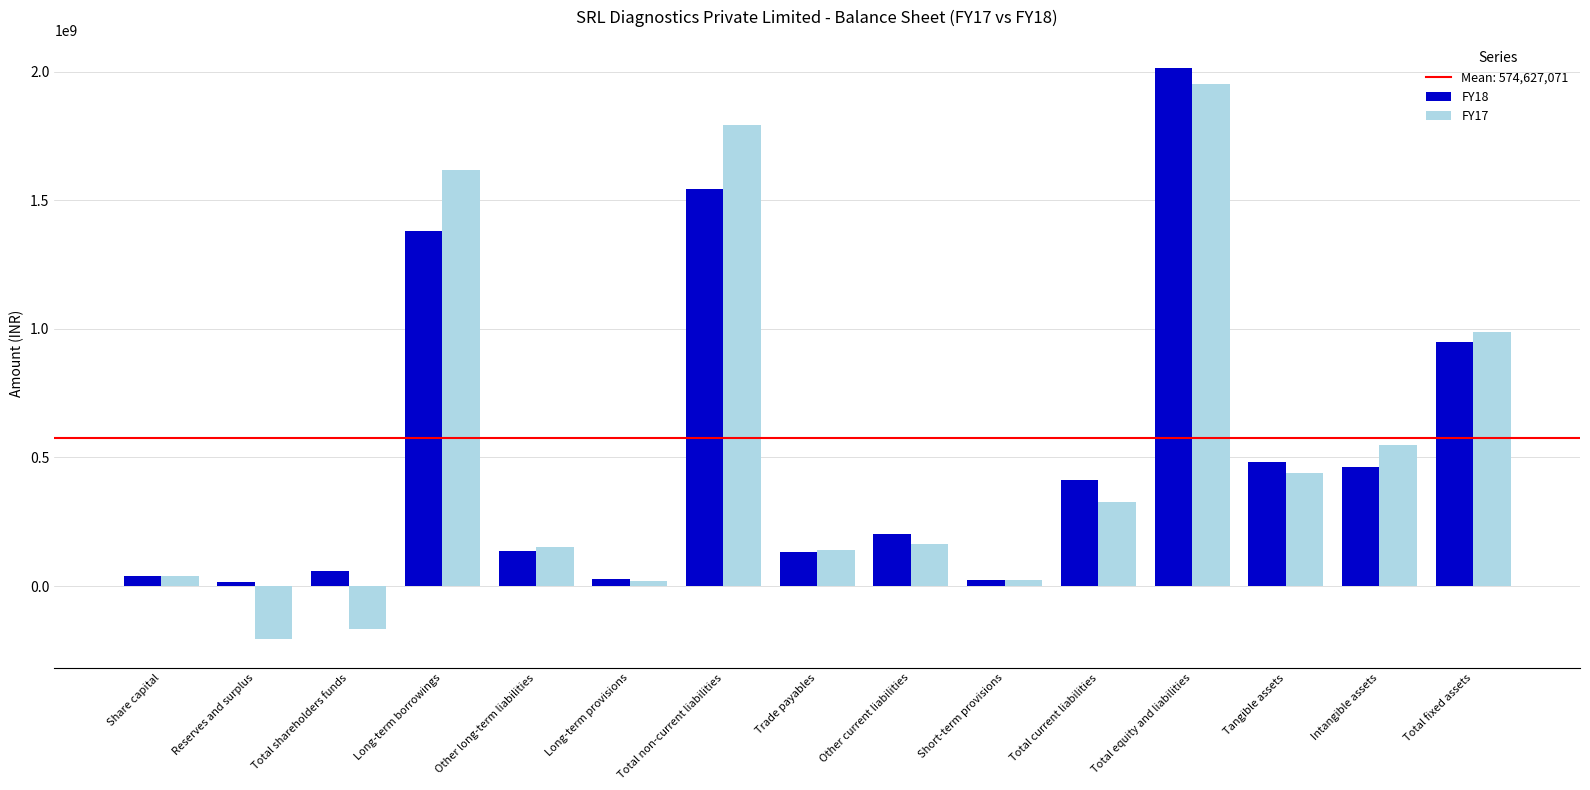

At which label does FY18 first exceed 203829000?

Long-term borrowings